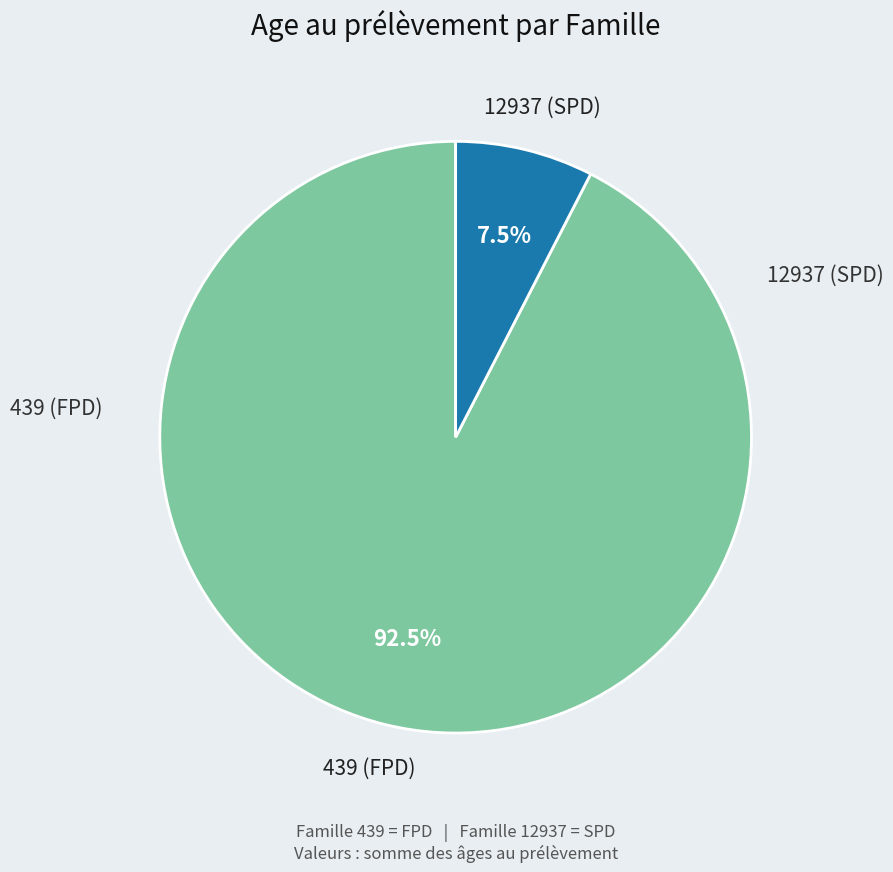

To the nearest percent, what is the average slice percentage?

50%